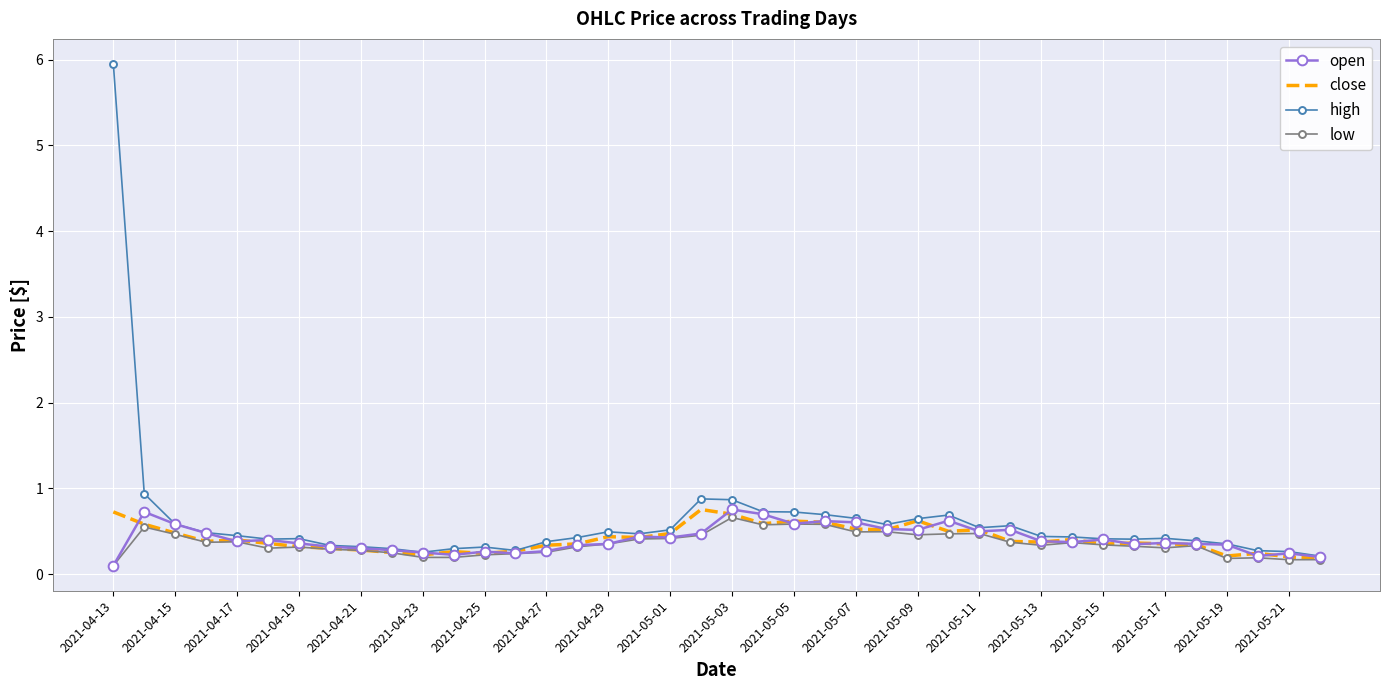

What is the maximum value for high?

6.0